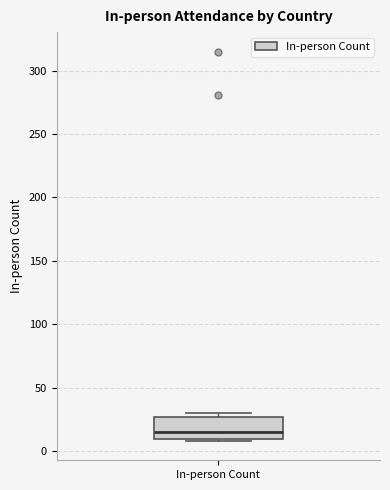

Transcribe this box plot: give where the median line is, the range the box spans, and where the two whiskers end, as read against the y-axis. The values are not printed on the chart, so give them approximately, as read against the axis.

median 15, box 10 to 25, whiskers 10 (just below the box's lower edge) to 30